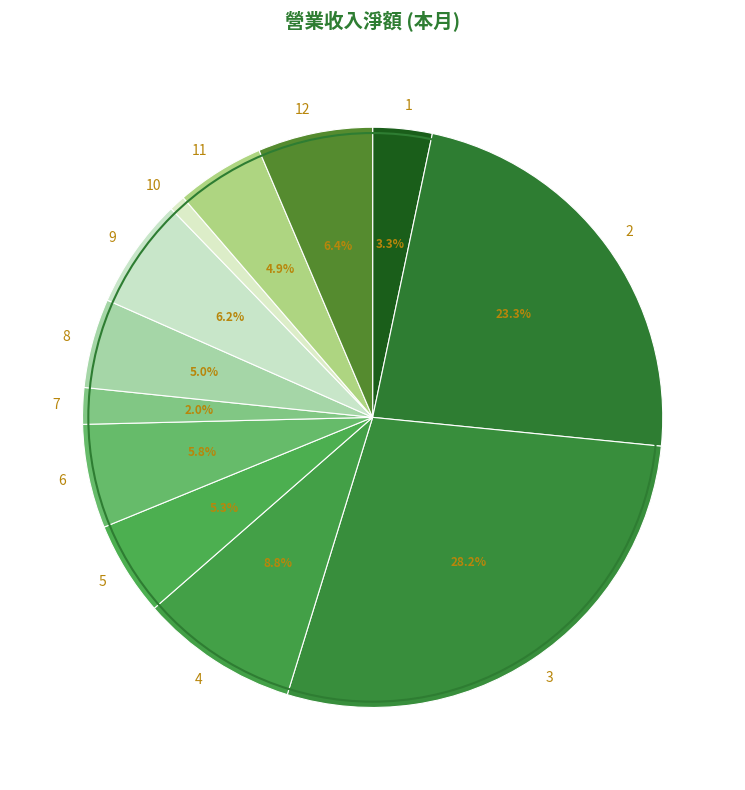

Combined, what portion of the pie is 11 and 3?

33.1%